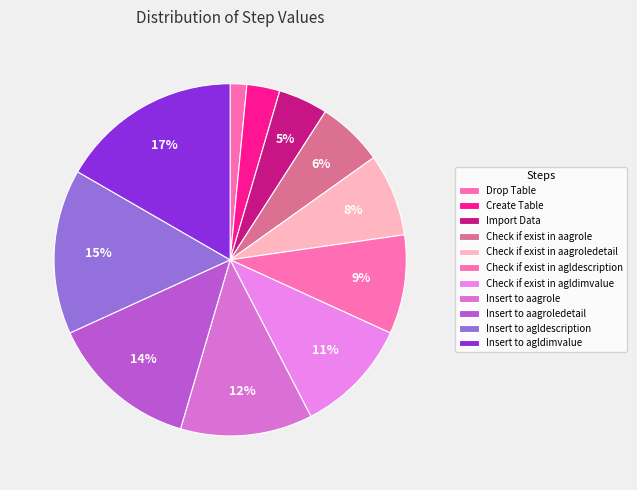

How many slices are in this pie chart?

11